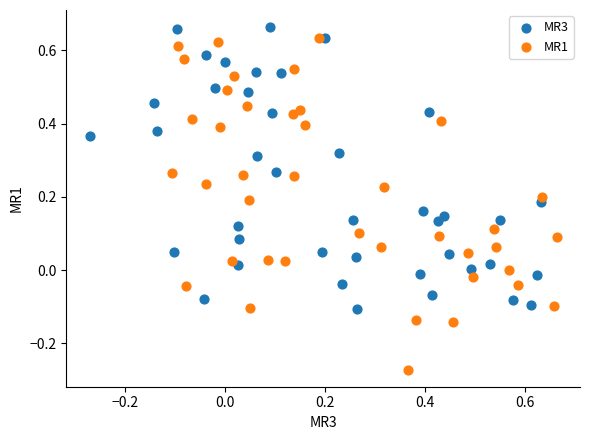

Which series reaches the minimum Y coordinate?

MR1